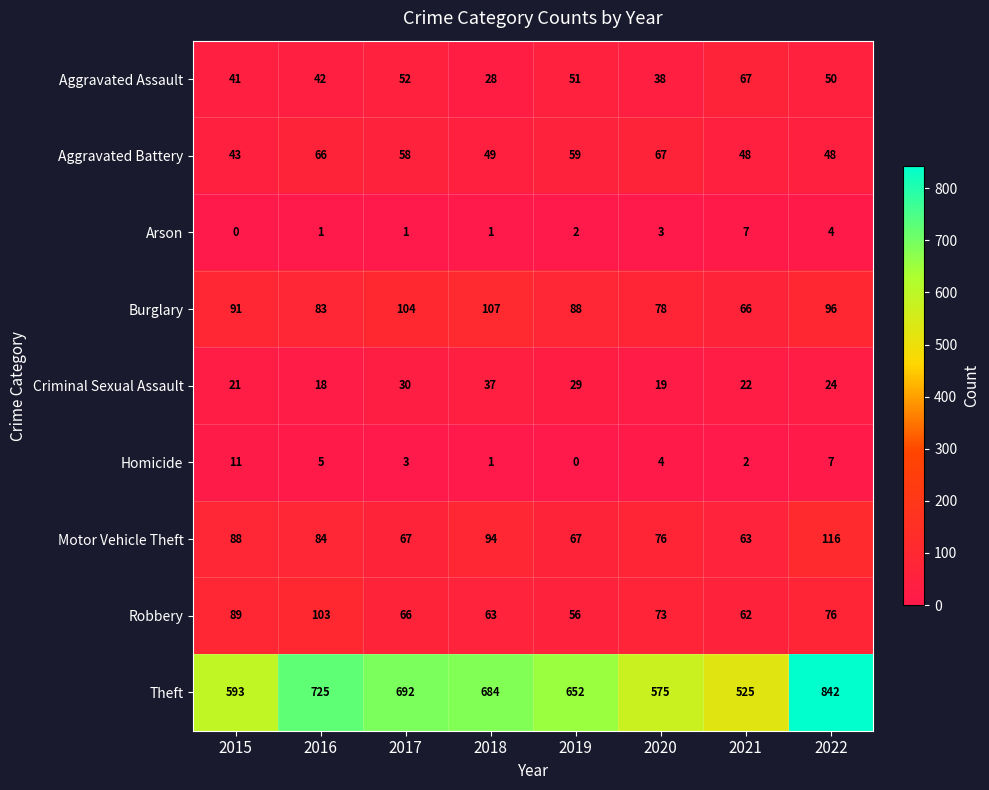

Between 2017 and 2018, which series saw the biggest shift?

Motor Vehicle Theft